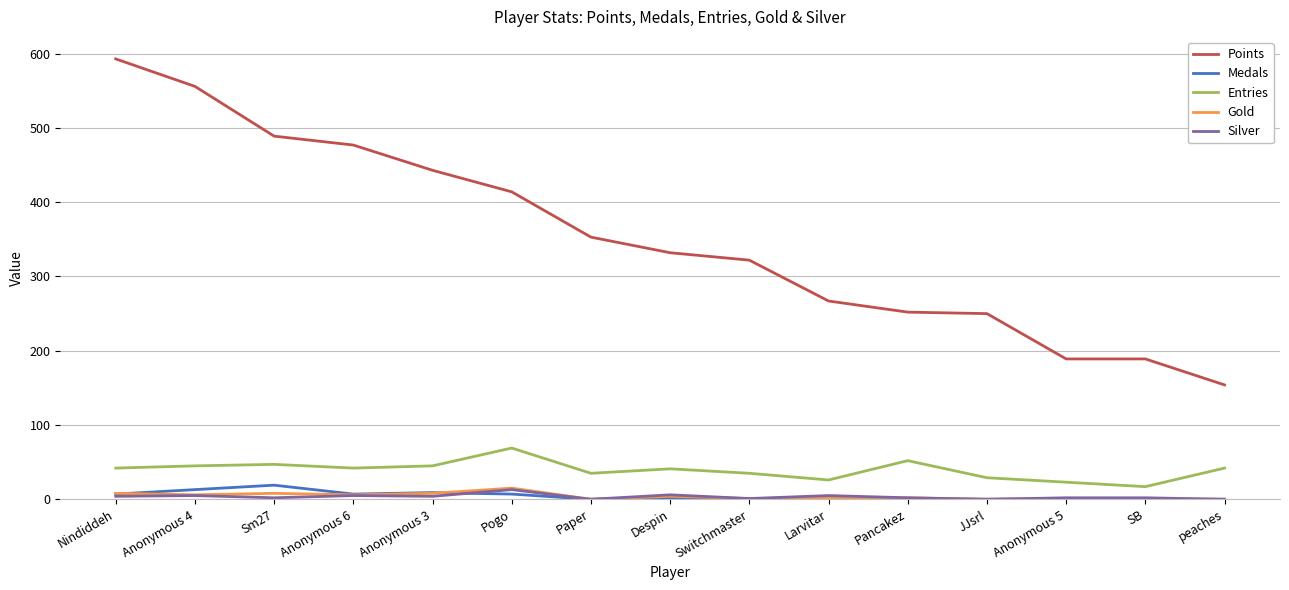

What are all the series names shown in the legend?

Points, Medals, Entries, Gold, Silver